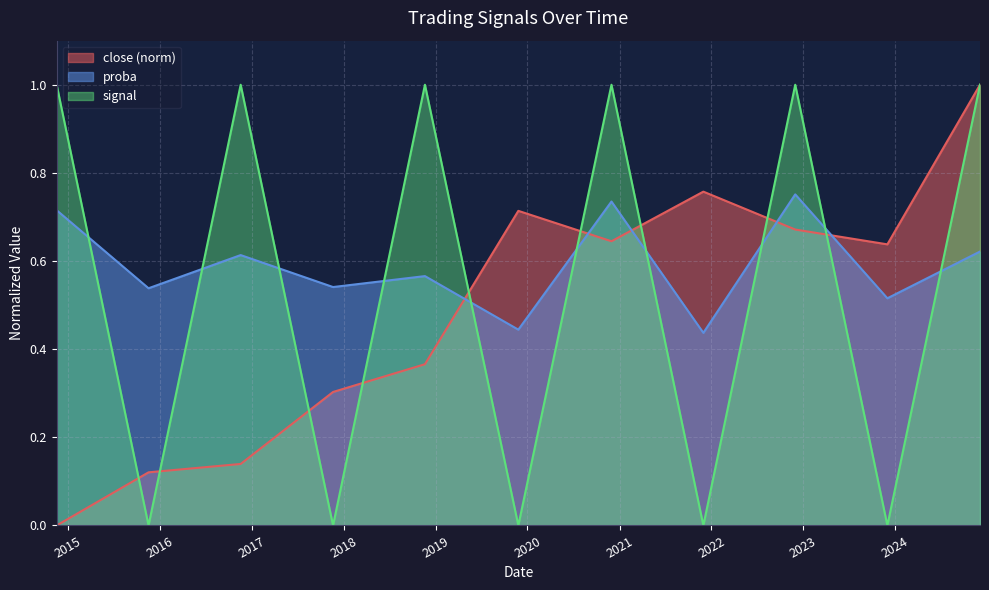

Which series has the largest range (max minus min)?

close